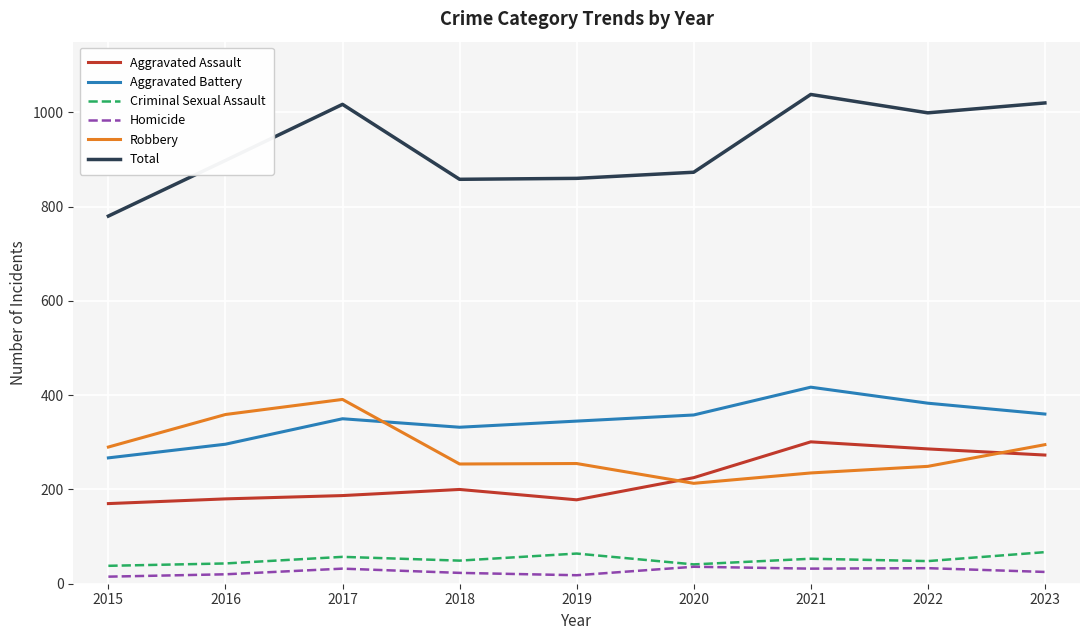

How many interior local peaks does the Total series have?

2